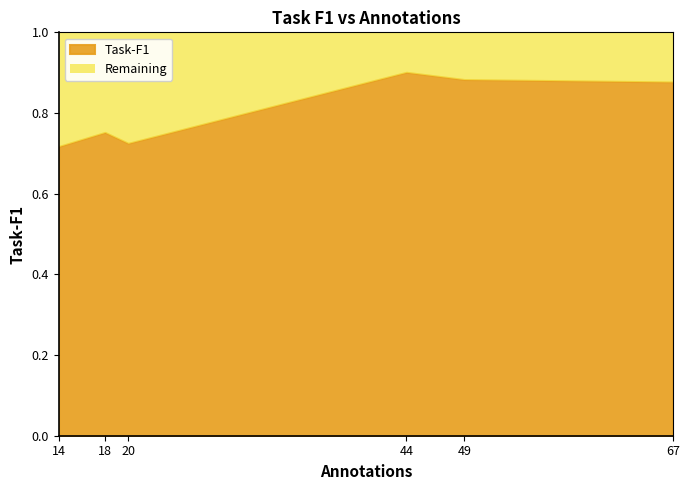

True or false: Task-F1 has a value of 0.5 at 14.

False